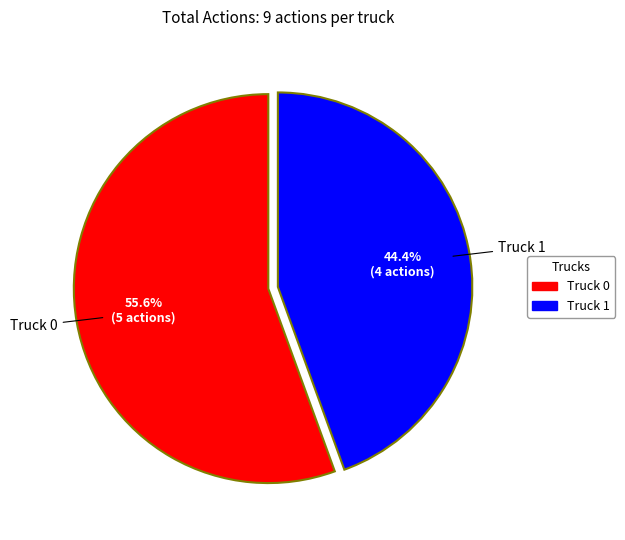

Count the number of slices in the pie.

2